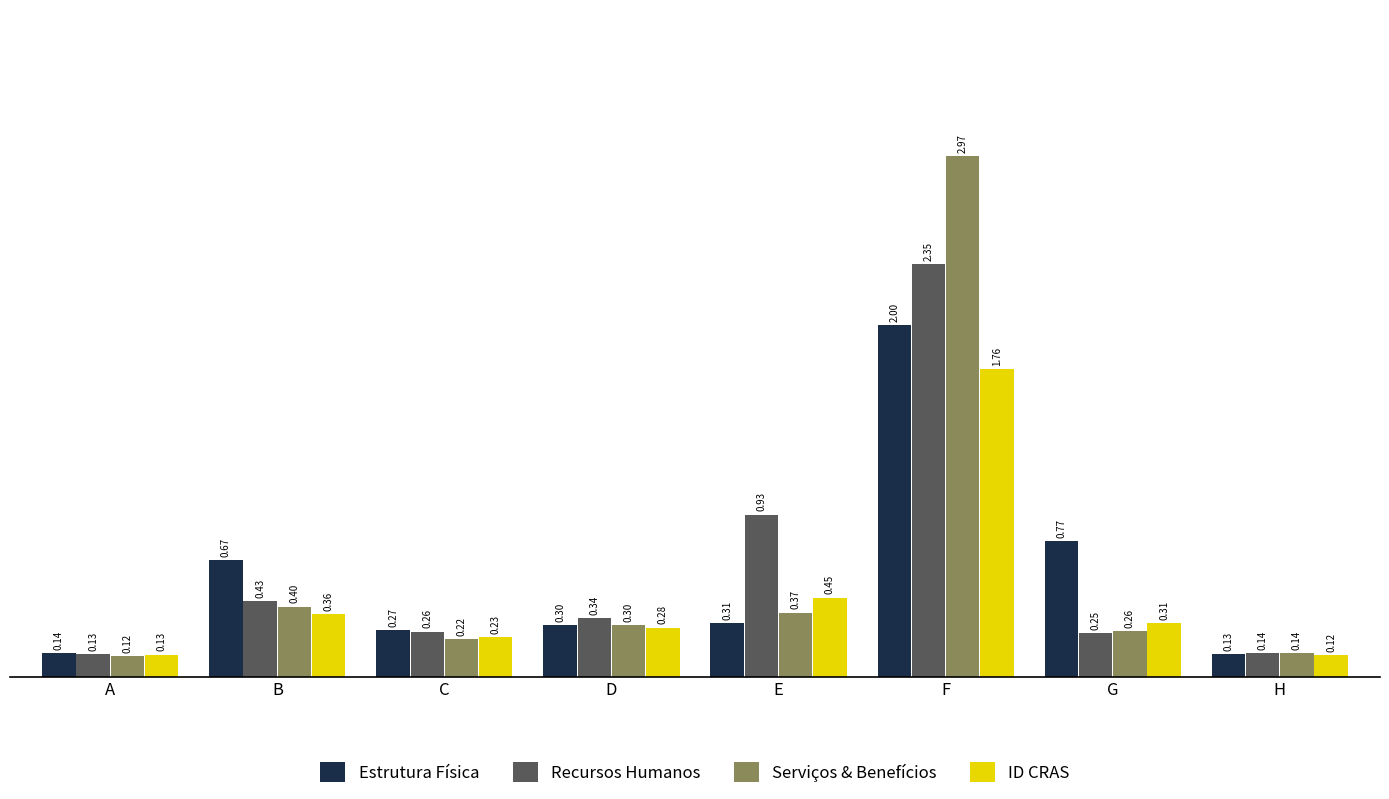

Rank the categories by Recursos Humanos value from highest to lowest.

F, E, B, D, C, G, H, A